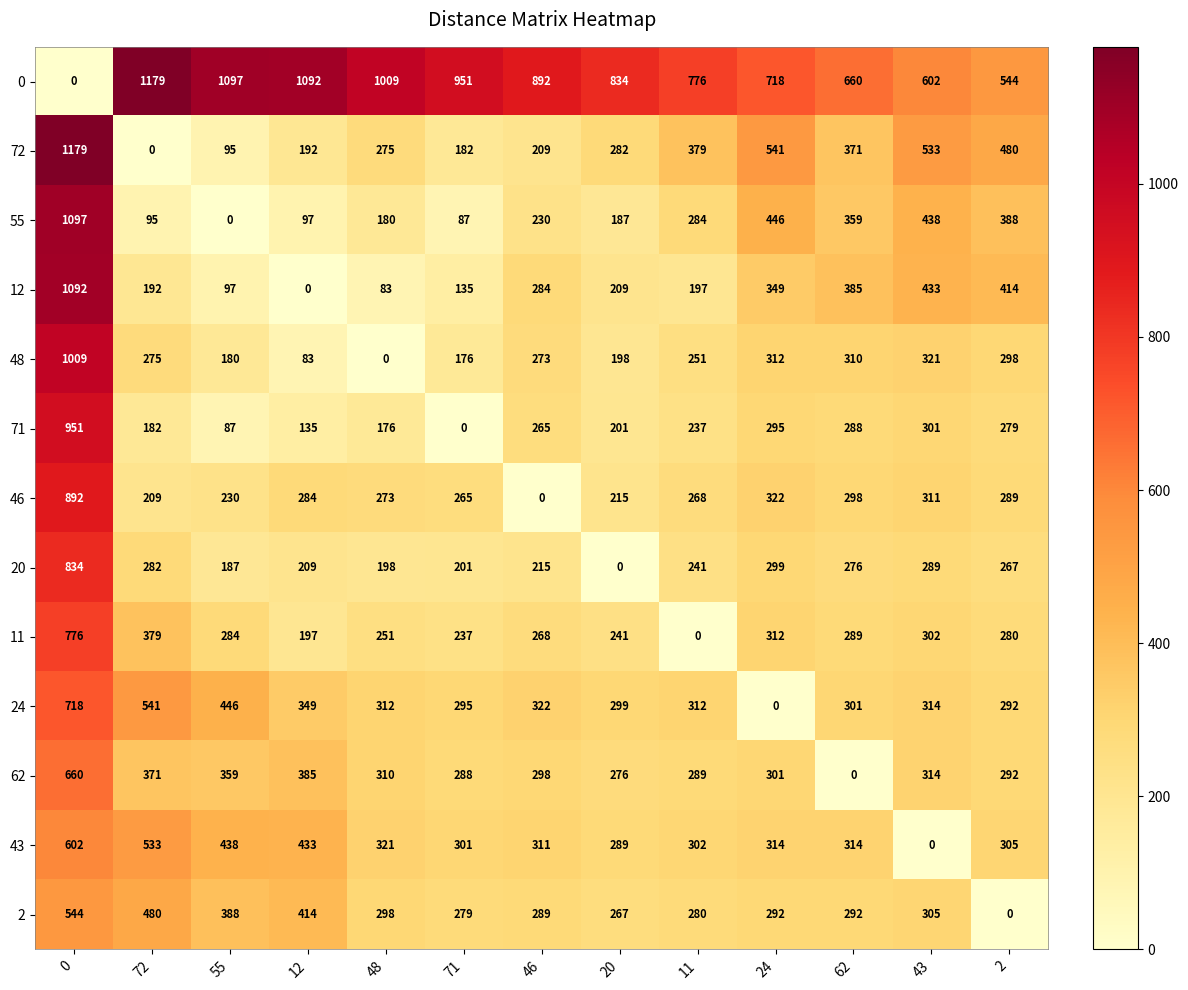

What is the highest value of the 72 series?

1179